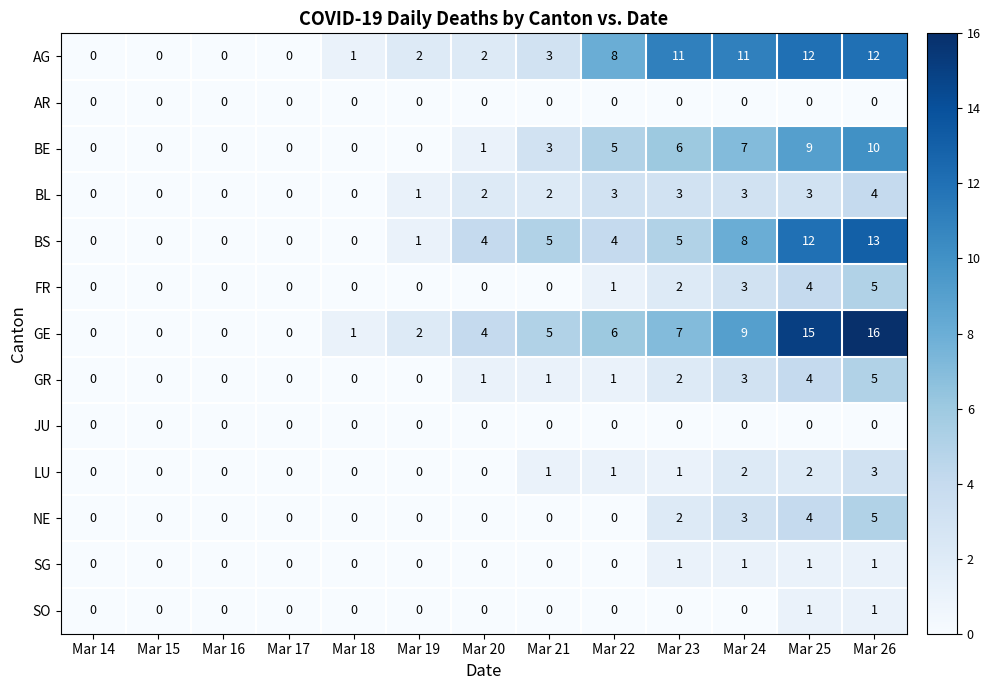

Which series has the largest range (max minus min)?

GE